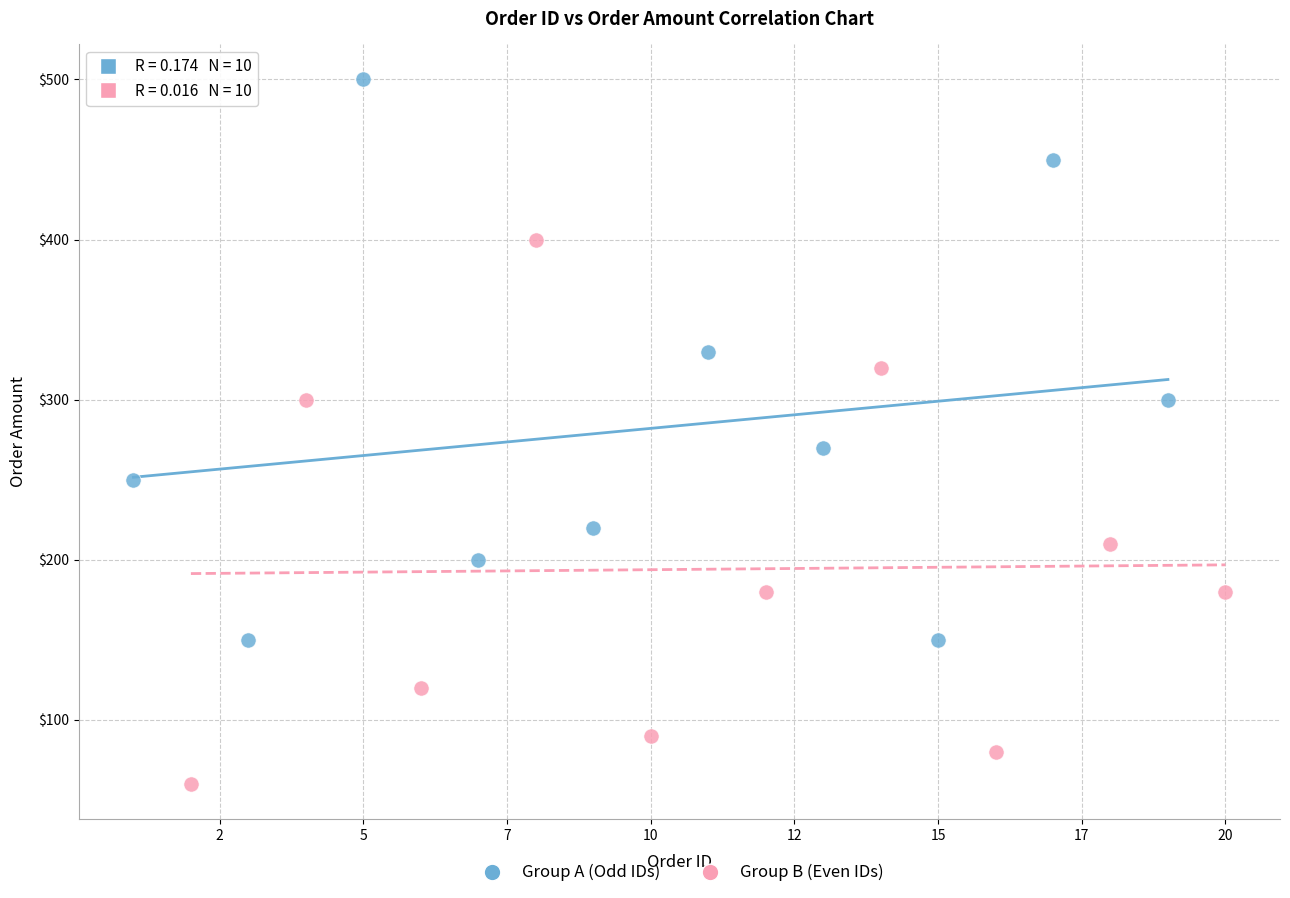

Which series reaches the minimum Y coordinate?

Group B (Even IDs)